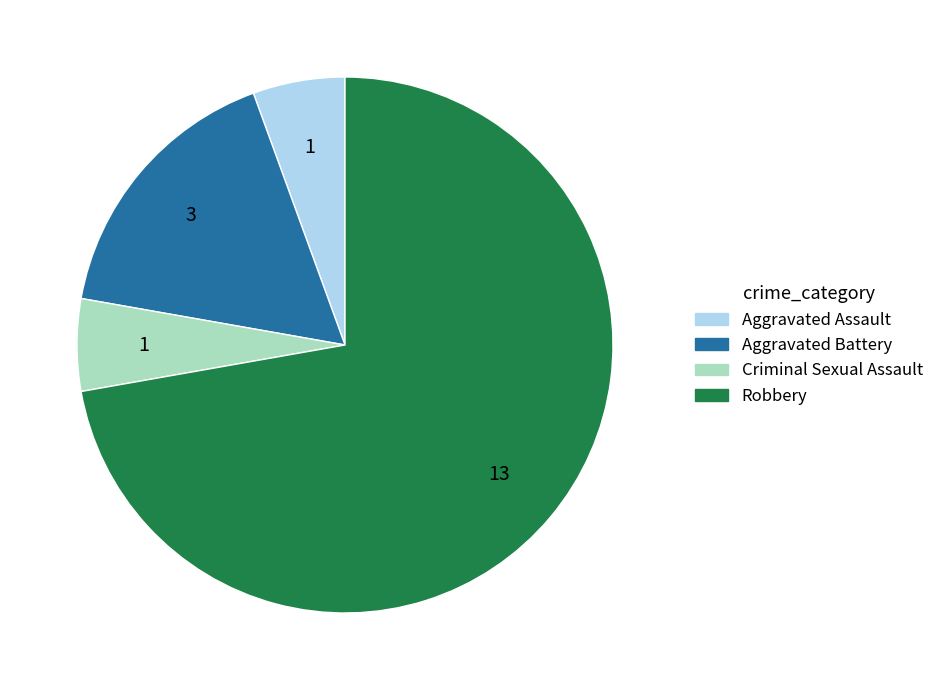

Is the sum of Aggravated Assault and Criminal Sexual Assault greater than half?

No